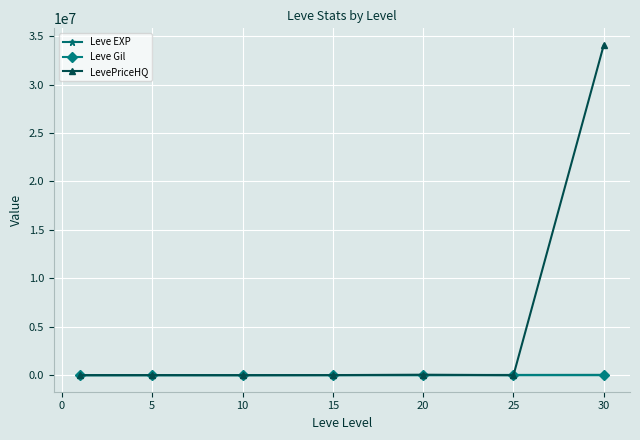

Which series has the largest total across all categories?

LevePriceHQ